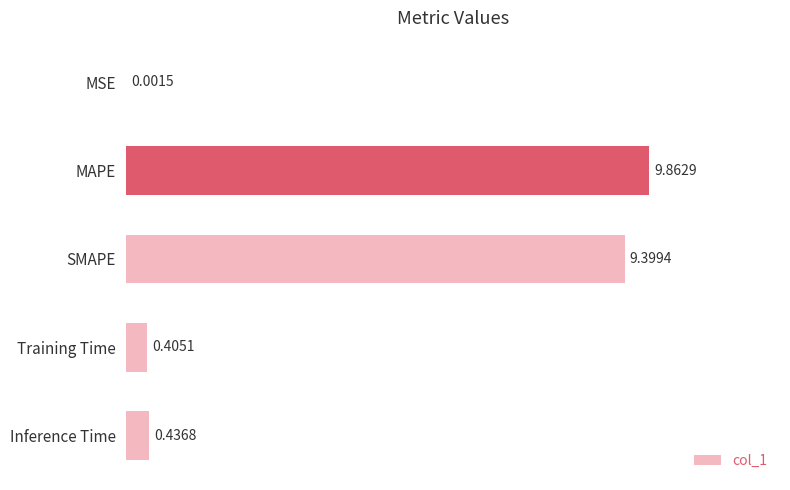

What is the change in value from MAPE to MSE?

-9.9